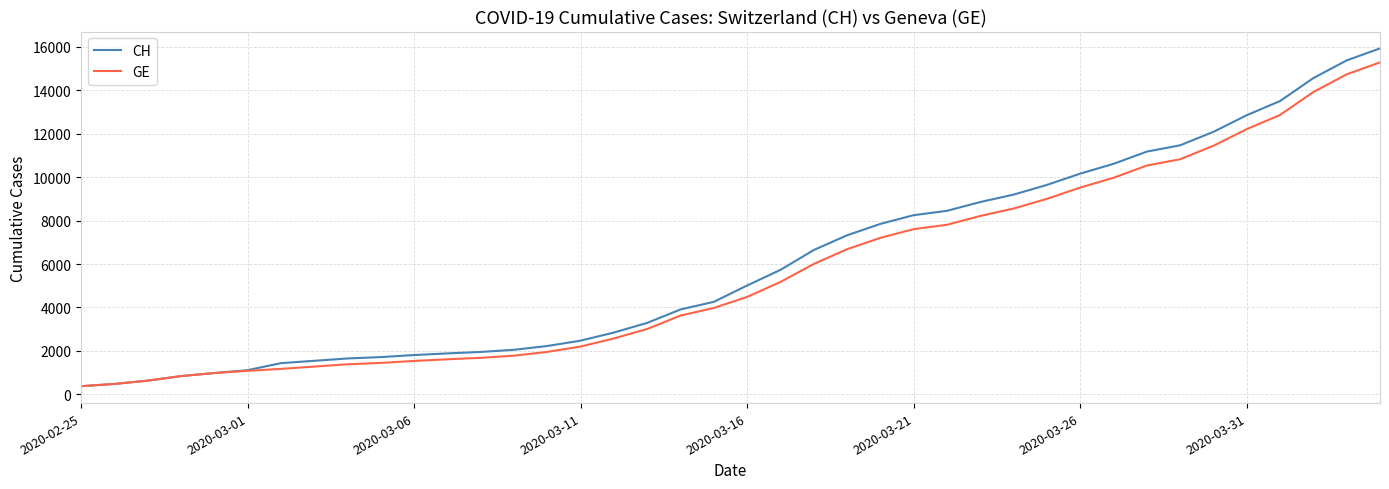

Which series has the largest range (max minus min)?

CH